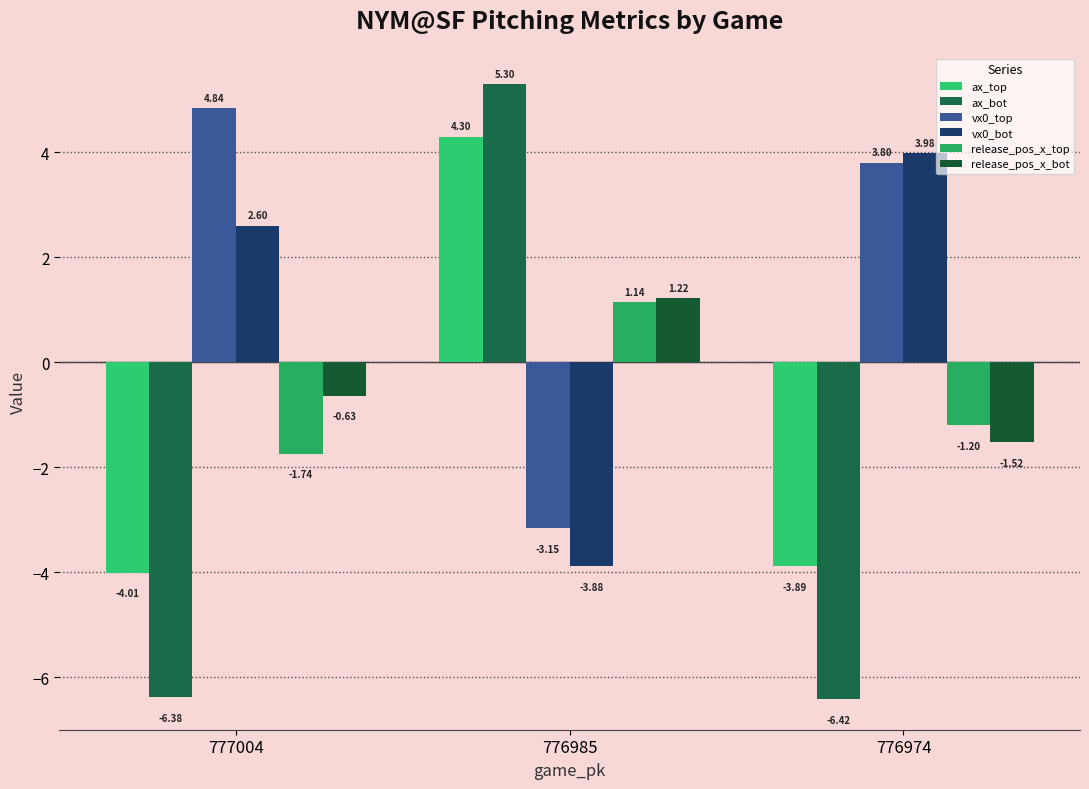

What is the sum of all ax_top values?

-3.6